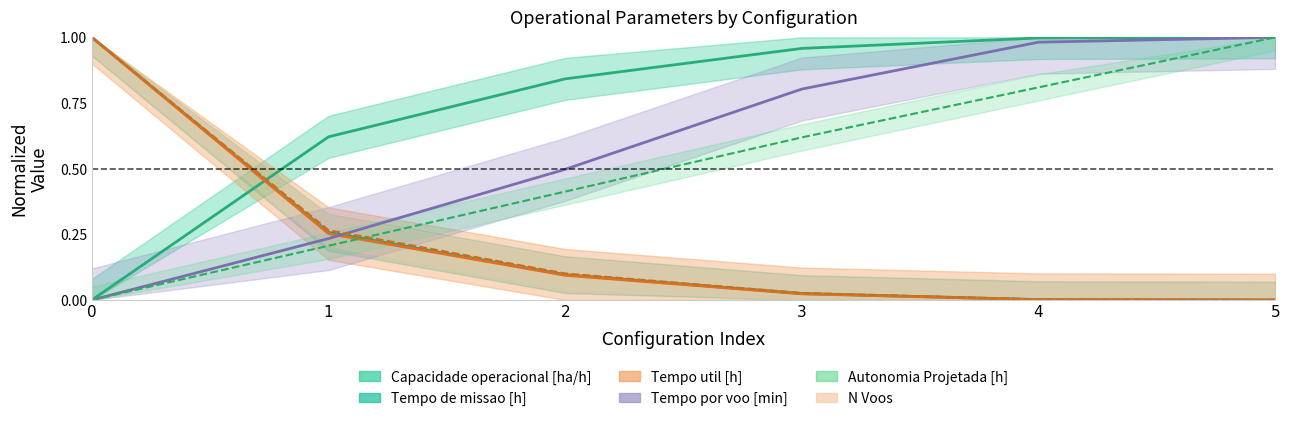

The N Voos series shows 1.0 at 0. True or false?

True